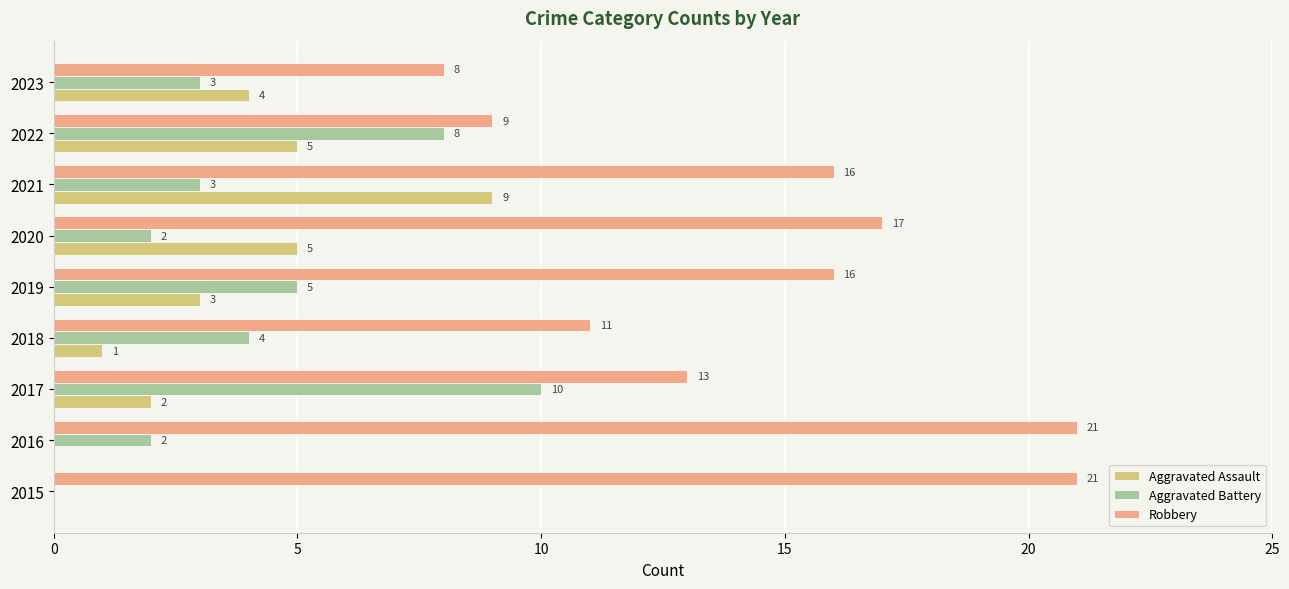

Is it true that Robbery equals 17 at 2020?

True